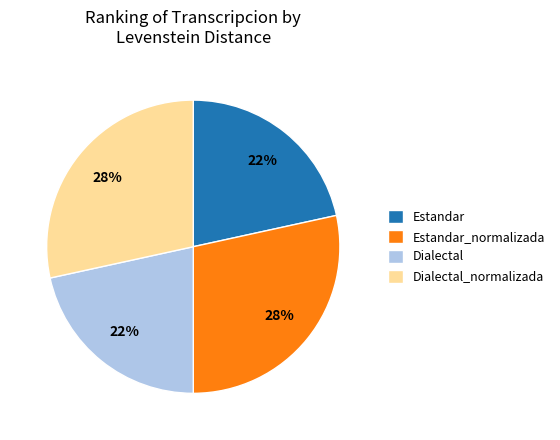

Is it true that Dialectal_normalizada is 22% of the pie?

False